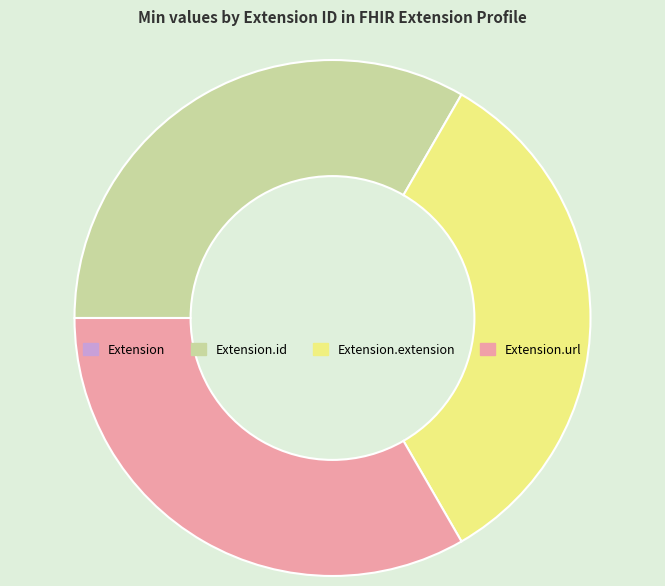

Does any single category account for the majority?

No